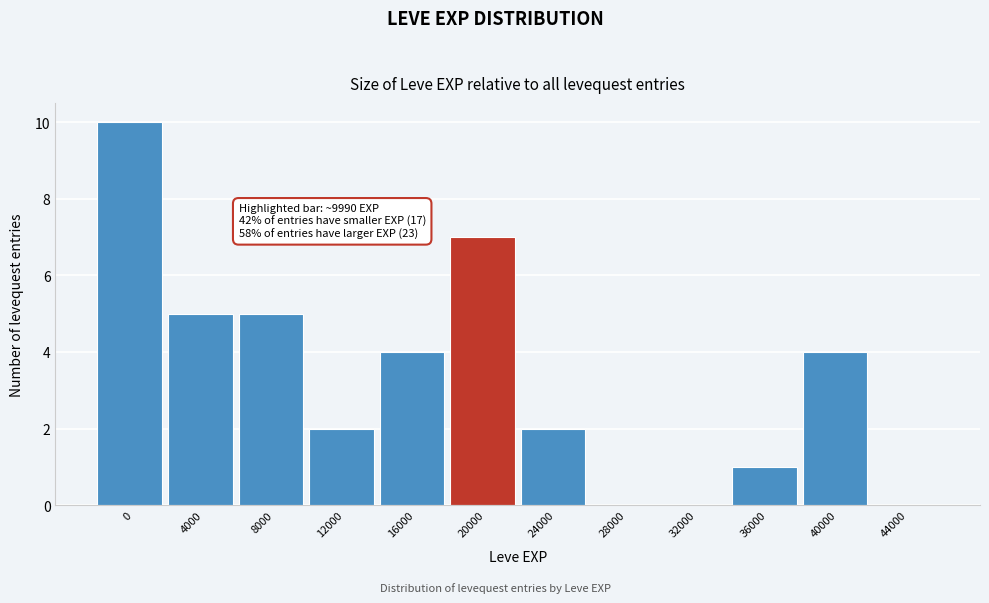

Reading left to right, extract all data points from this chart.

0=10	4000=5	8000=5	12000=2	16000=4	20000=7	24000=2	28000=0	32000=0	36000=1	40000=4	44000=0